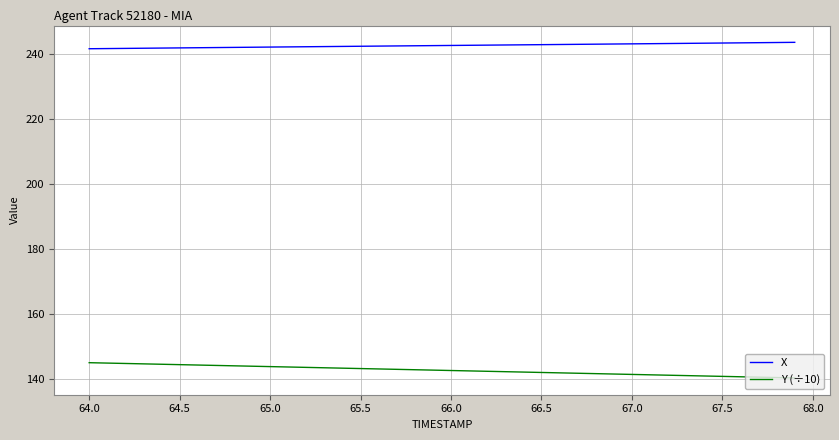

What is the greatest value displayed?

243.7